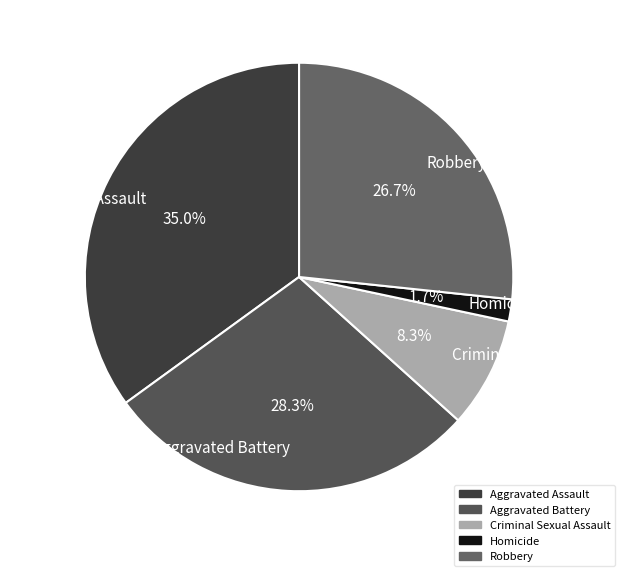

Is the sum of Criminal Sexual Assault and Aggravated Battery greater than half?

No